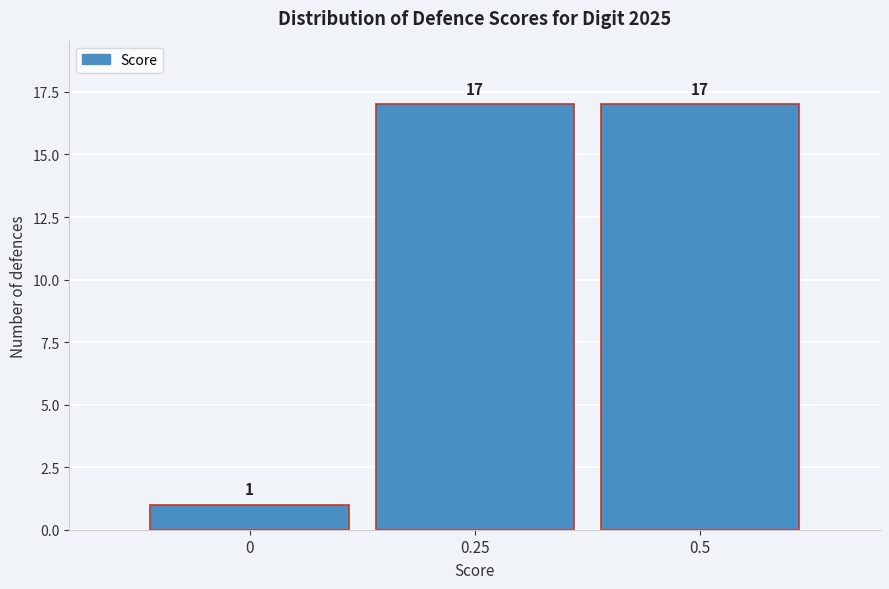

How tall is the bar that spans 0.125 to 0.375 on the x-axis? The bar edges are not printed on the chart, so give them approximately, as read against the axis.

17